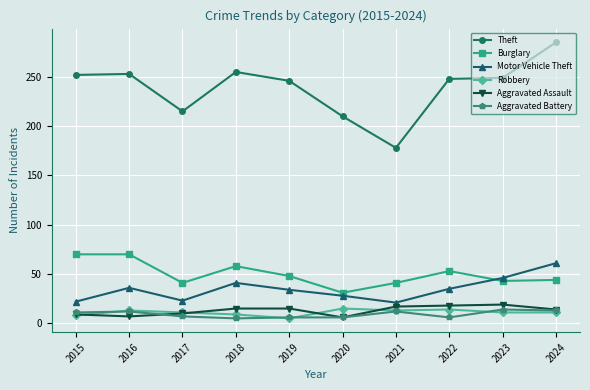

True or false: Theft has a value of 255 at 2018.

True